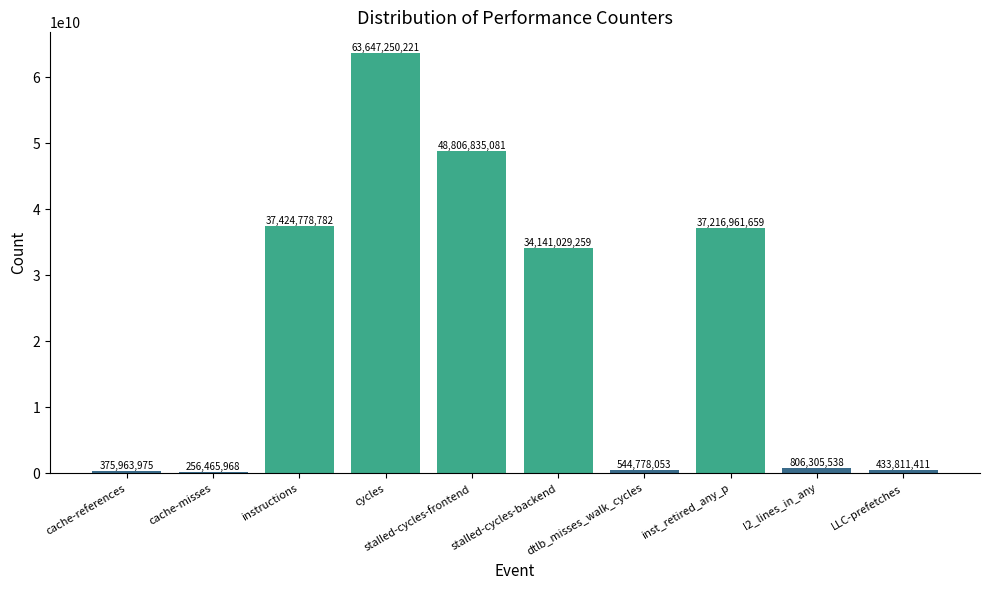

Rank the categories by value from highest to lowest.

cycles, stalled-cycles-frontend, instructions, inst_retired_any_p, stalled-cycles-backend, l2_lines_in_any, dtlb_misses_walk_cycles, LLC-prefetches, cache-references, cache-misses